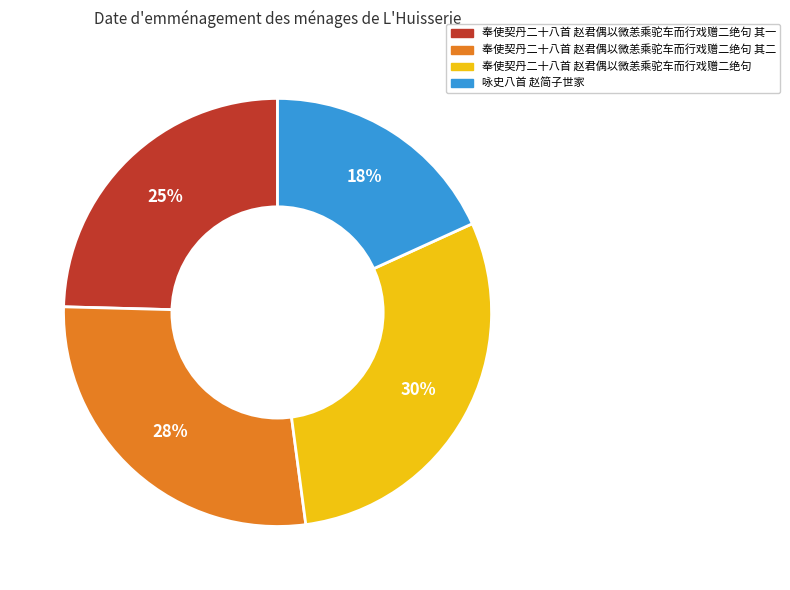

To the nearest percent, what is the average slice percentage?

25%